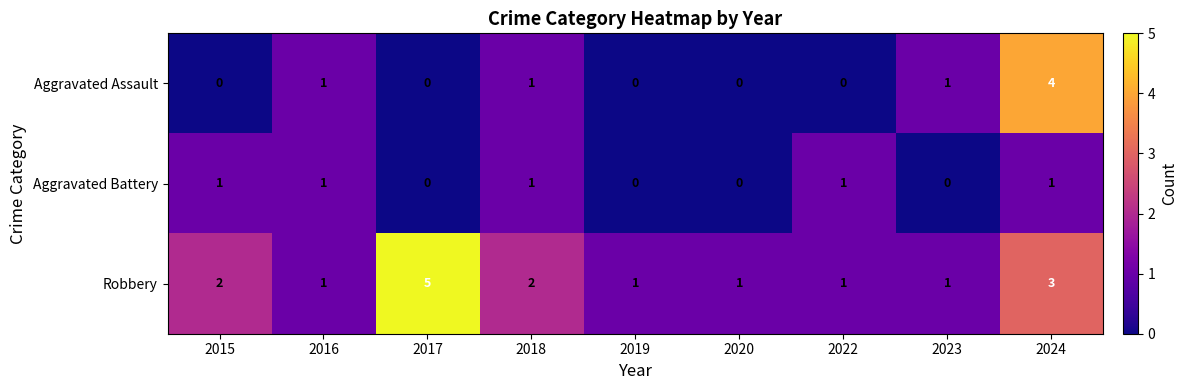

List the series in order of their peak value, lowest first.

Aggravated Battery, Aggravated Assault, Robbery